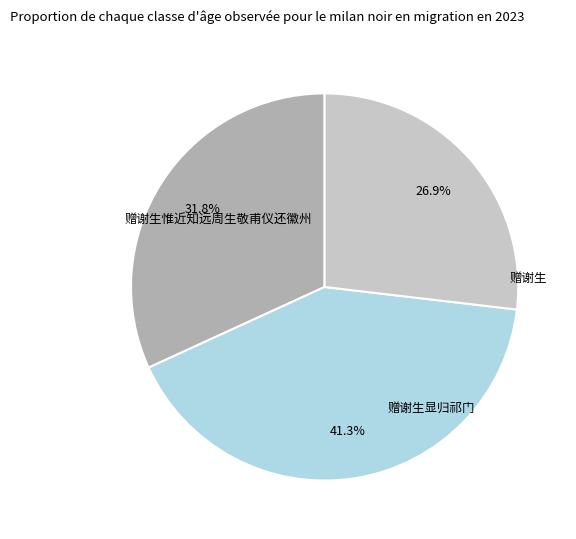

To the nearest percent, what is the difference between the 赠谢生 and 赠谢生显归祁门 slice percentages?

14%